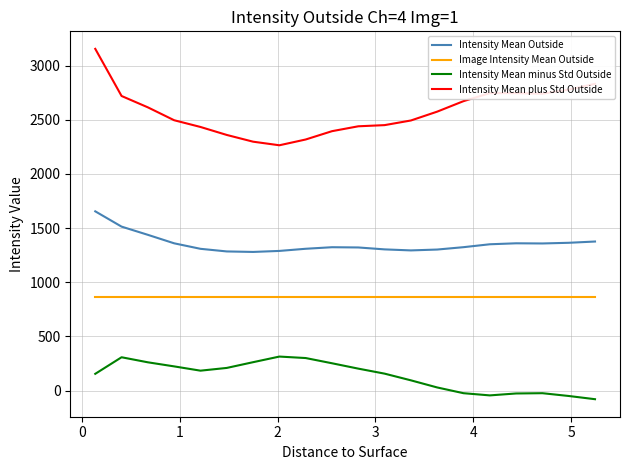

Which series has the largest total across all categories?

Intensity Mean plus Std Outside